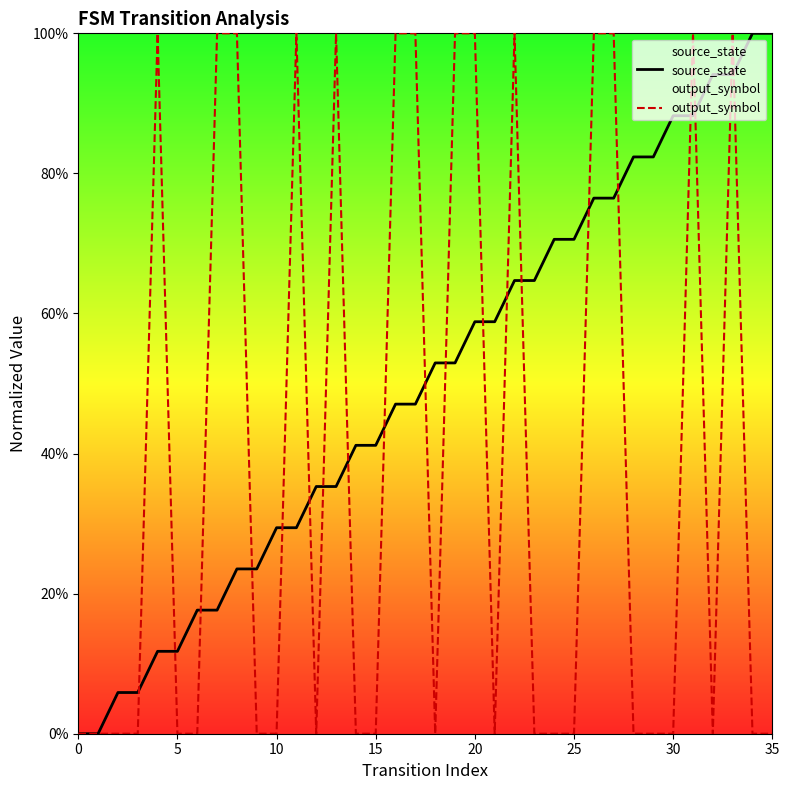

Which series contains the highest Y value?

source_state